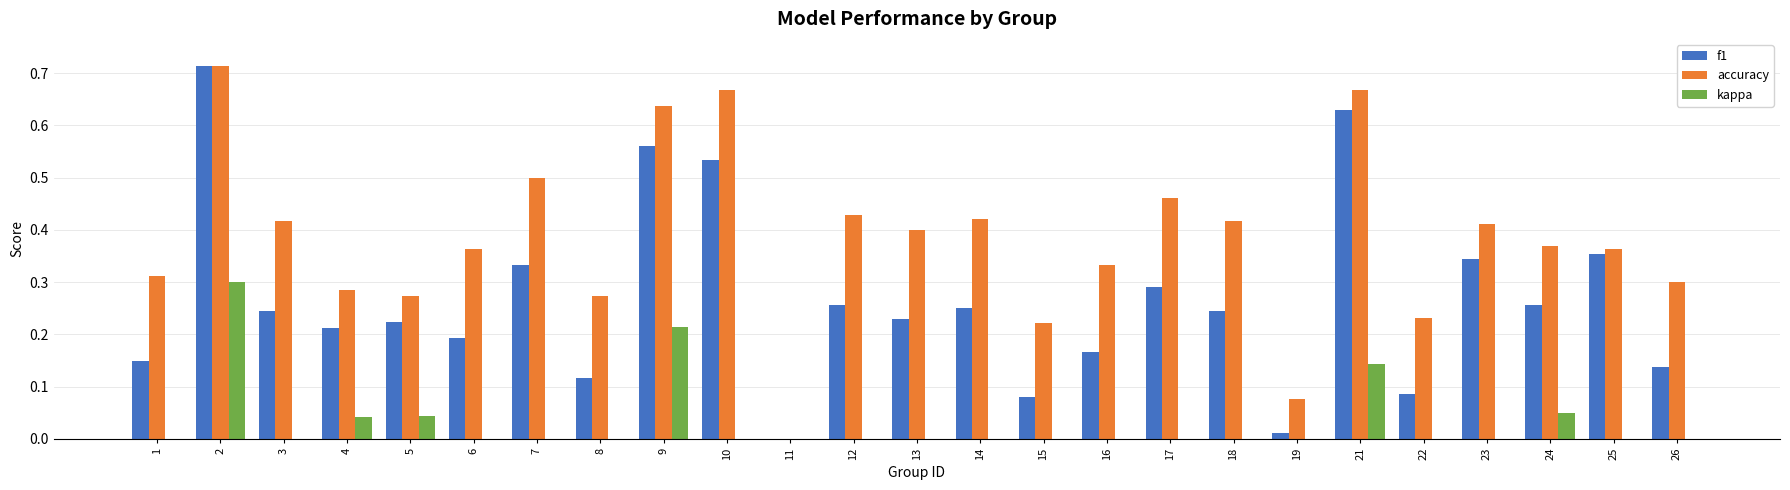

Which series has the widest spread of values?

f1